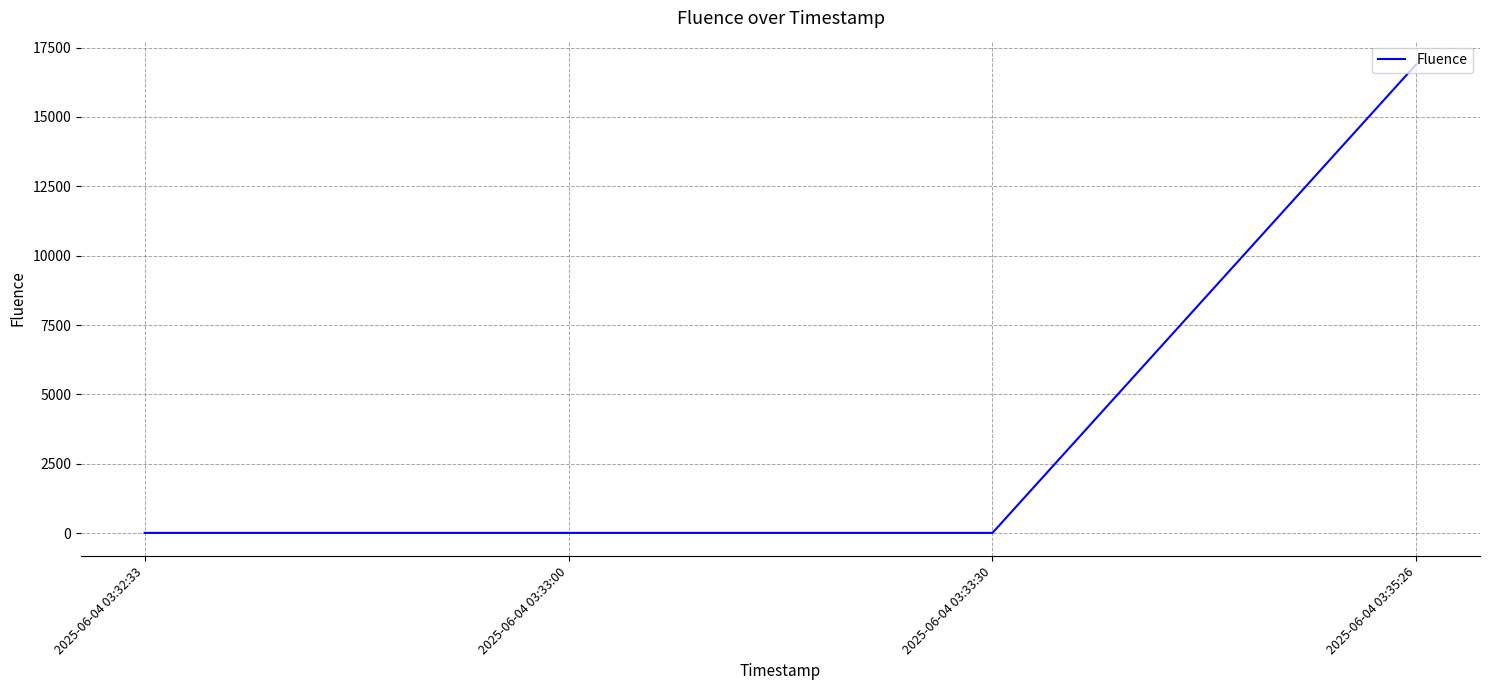

Reading left to right, extract all data points from this chart.

8	8	8	16903